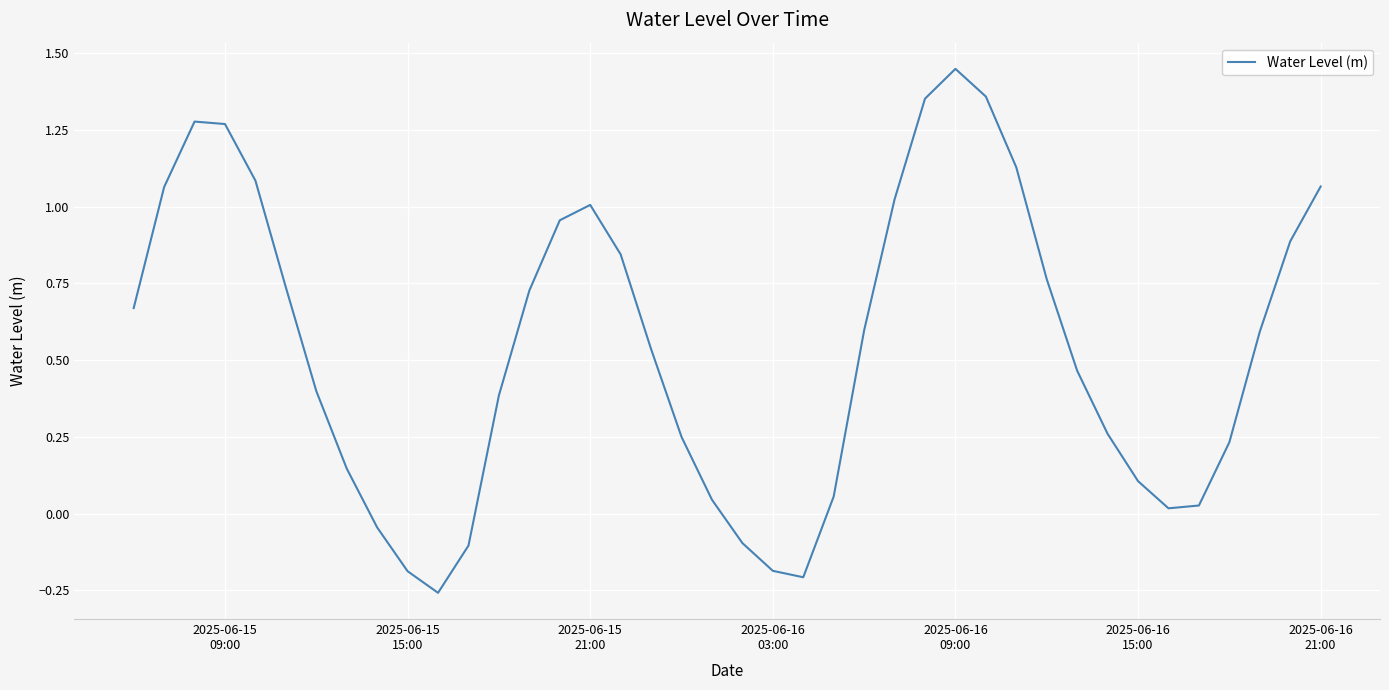

What is the difference between the maximum and second lowest values?

1.7